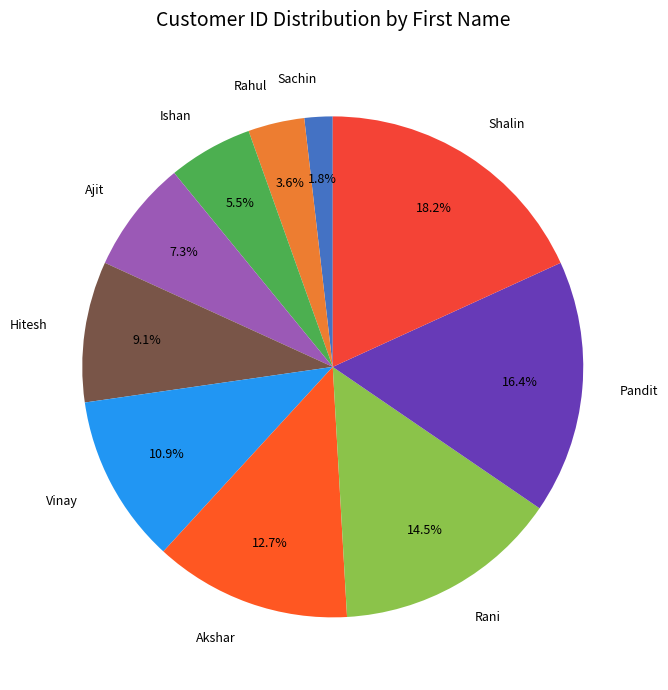

What percentage do Vinay and Rahul together represent?

14.5%